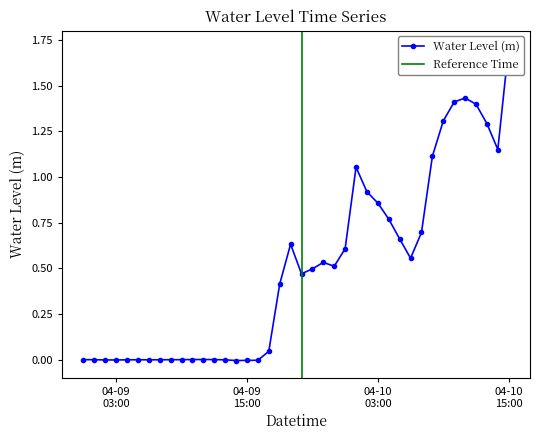

What is the label of the 40th point from the right?

2023-04-09 00:00:00